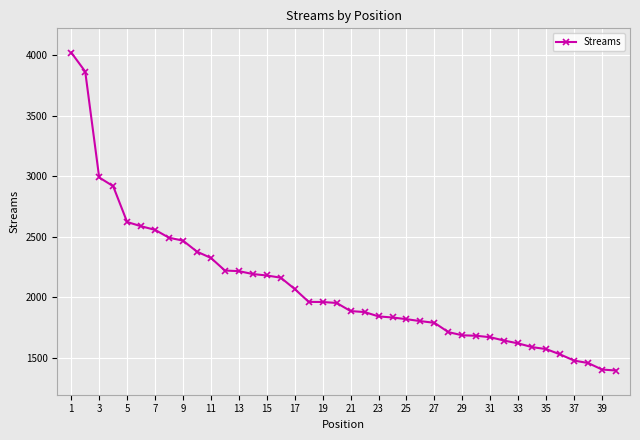

What is the value of the 2nd point from the left?

3865